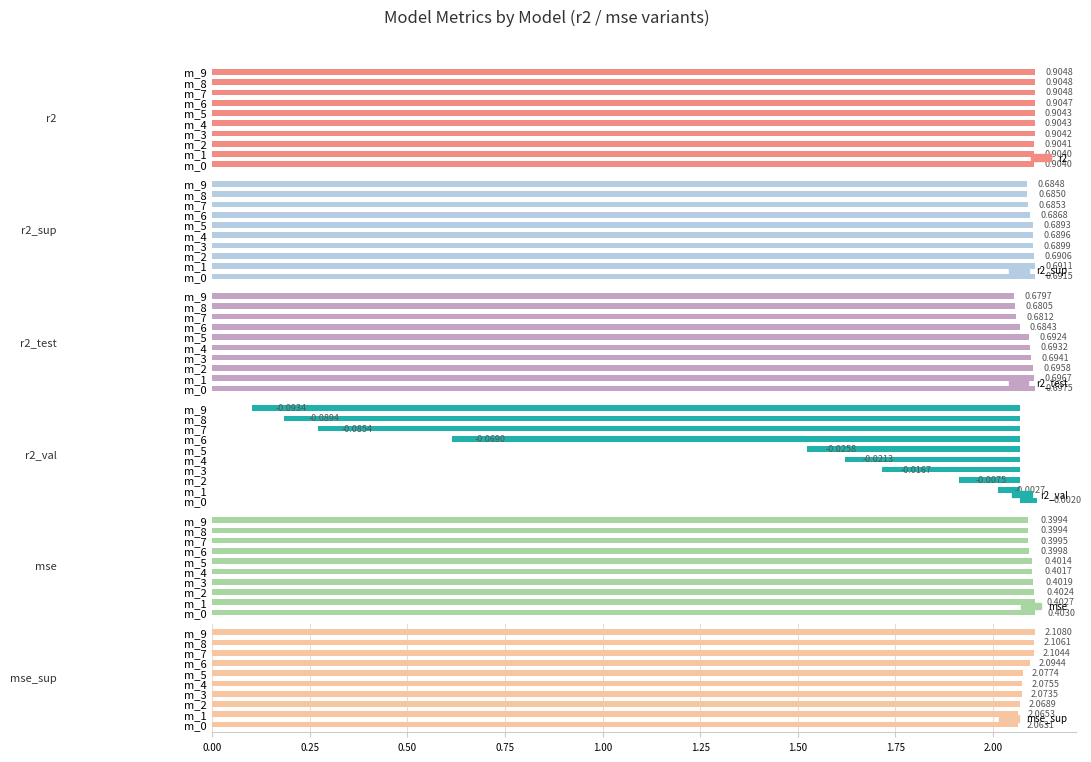

Is the value of r2_val at m_7 greater than the value of r2_test at m_5?

No